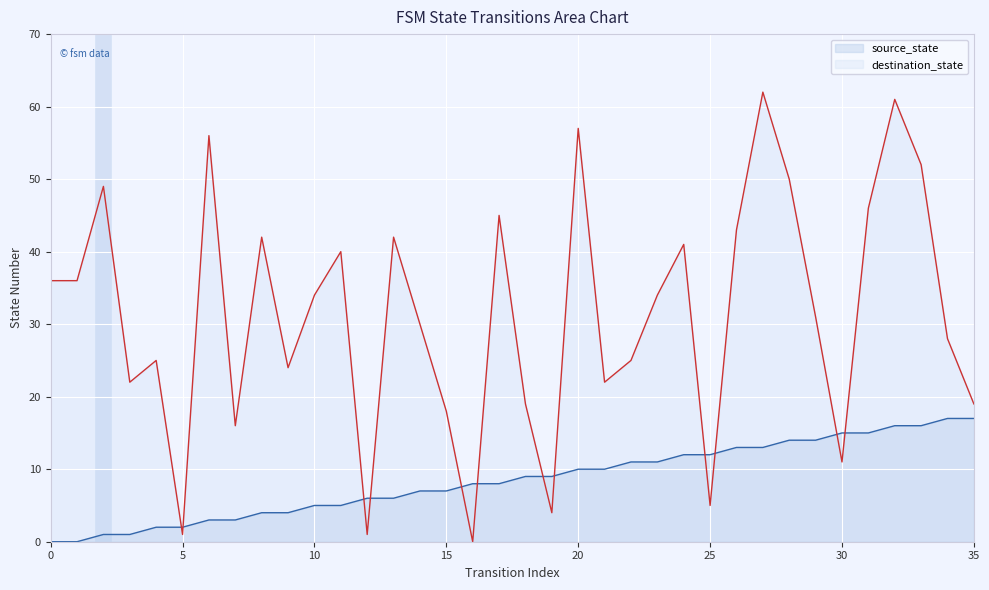

True or false: source_state has more than 0 points higher than both neighbors.

False